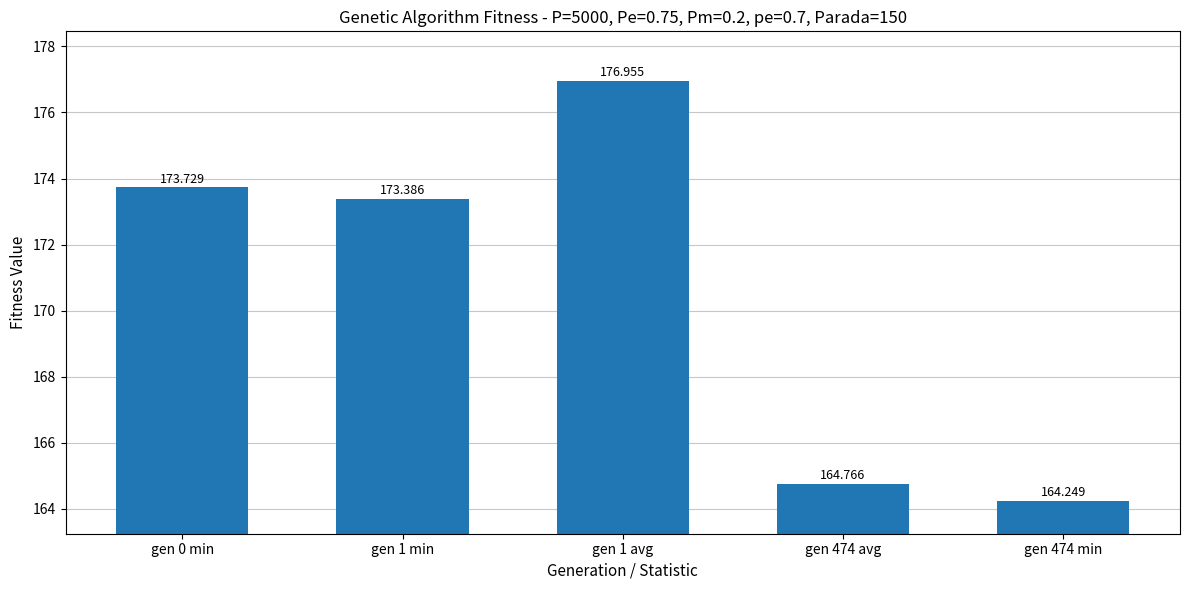

How many data points are above 173?

3